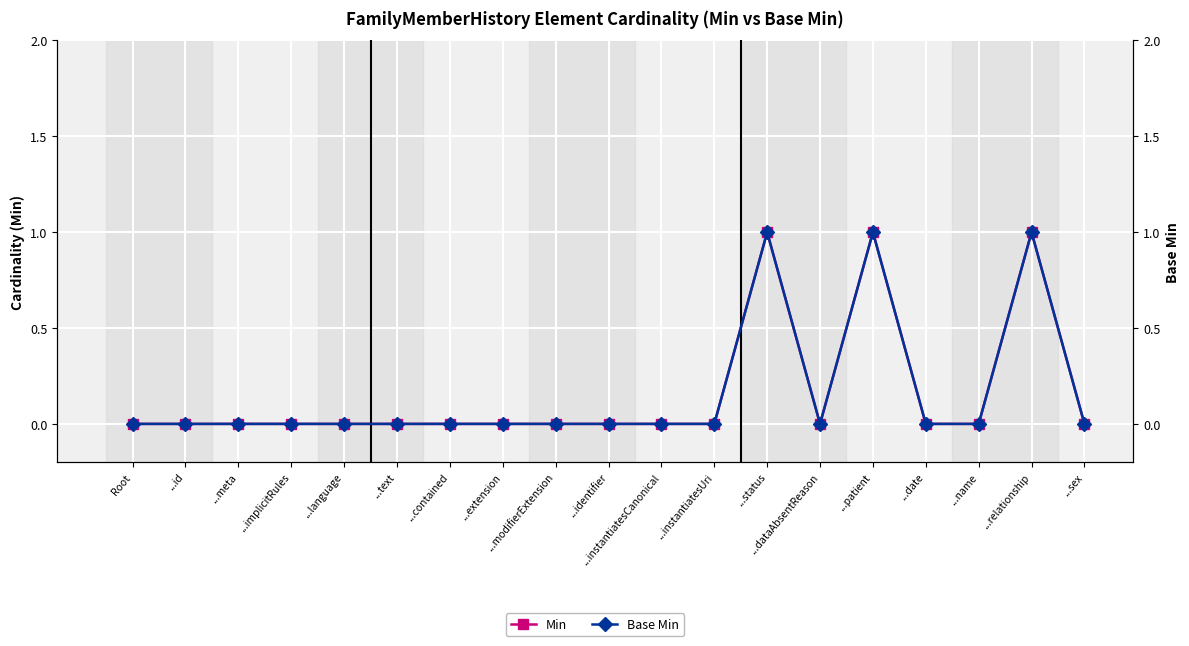

What is the sum of all Base Min values?

3